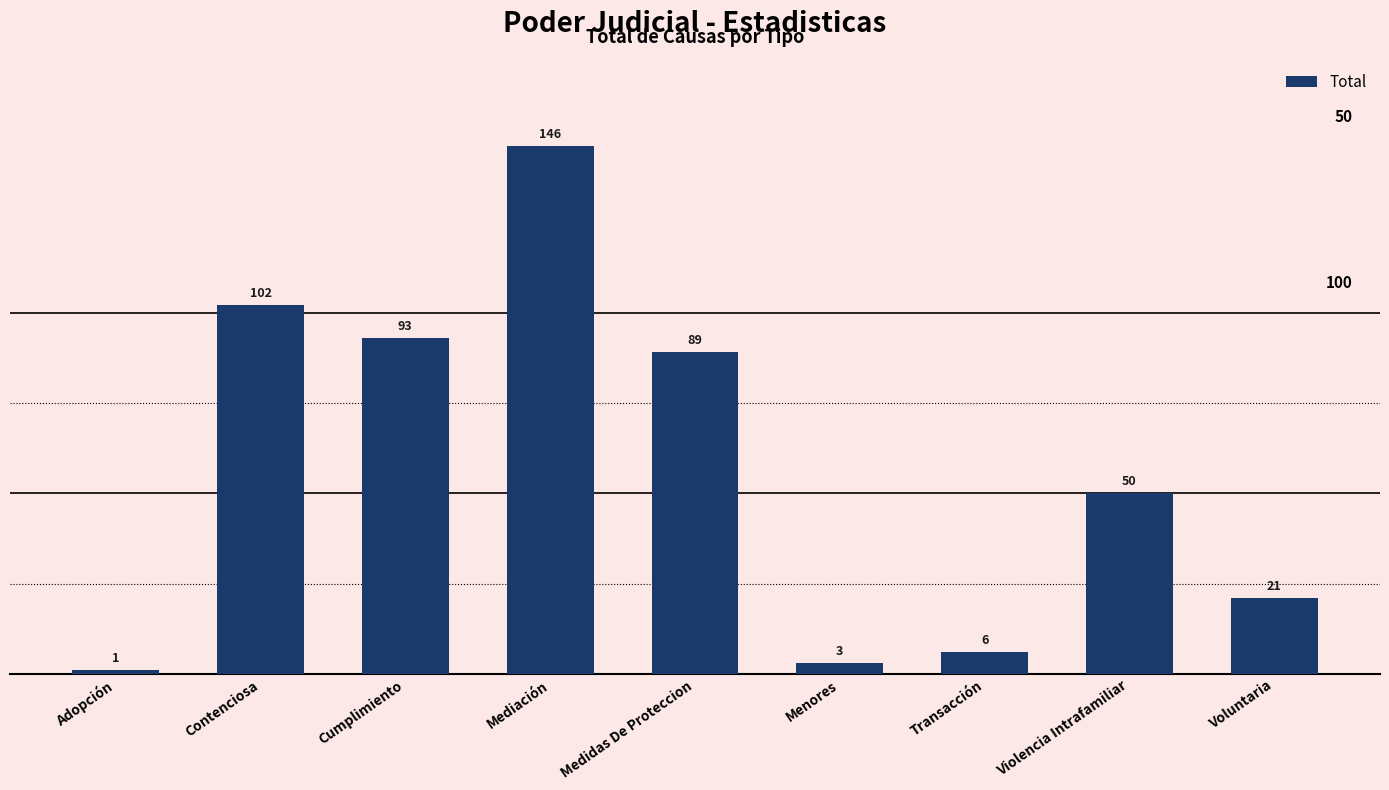

Reading left to right, transcribe all the data shown in this chart.

1	102	93	146	89	3	6	50	21